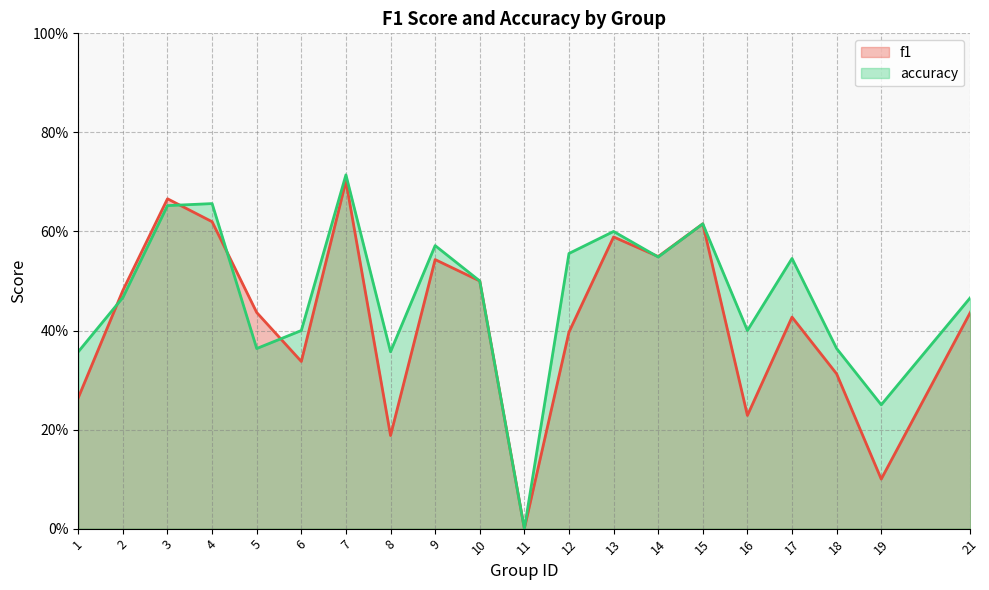

Which has a higher value, 1 or 5?

5